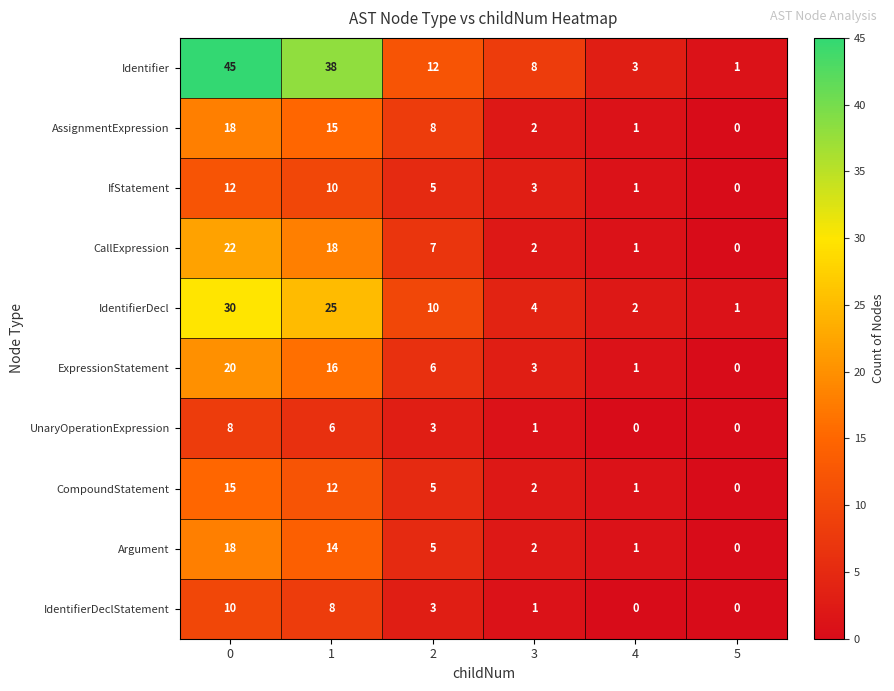

Rank the categories by ExpressionStatement value from highest to lowest.

0, 1, 2, 3, 4, 5